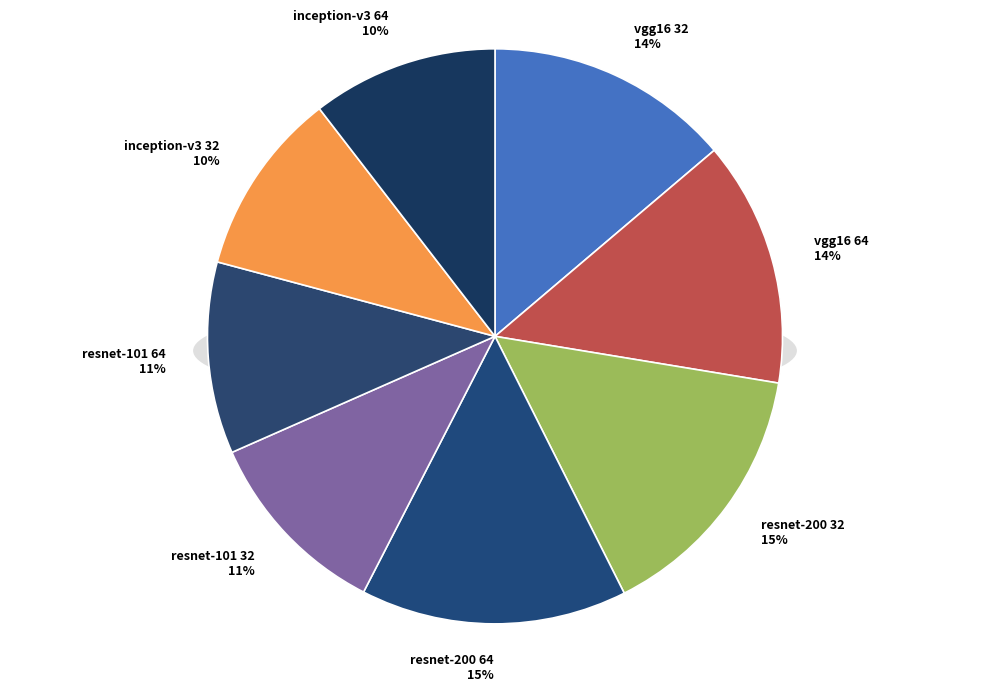

How many segments does this pie chart have?

8